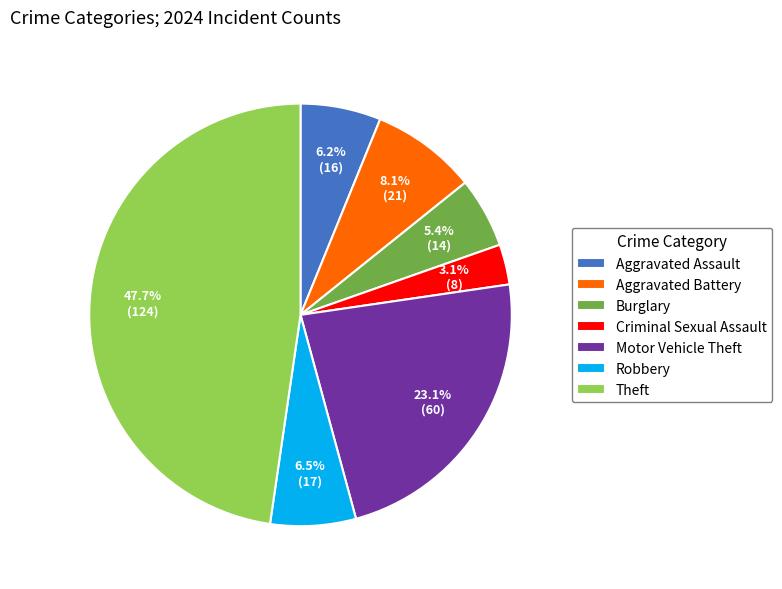

True or false: Theft accounts for 56% of the total.

False